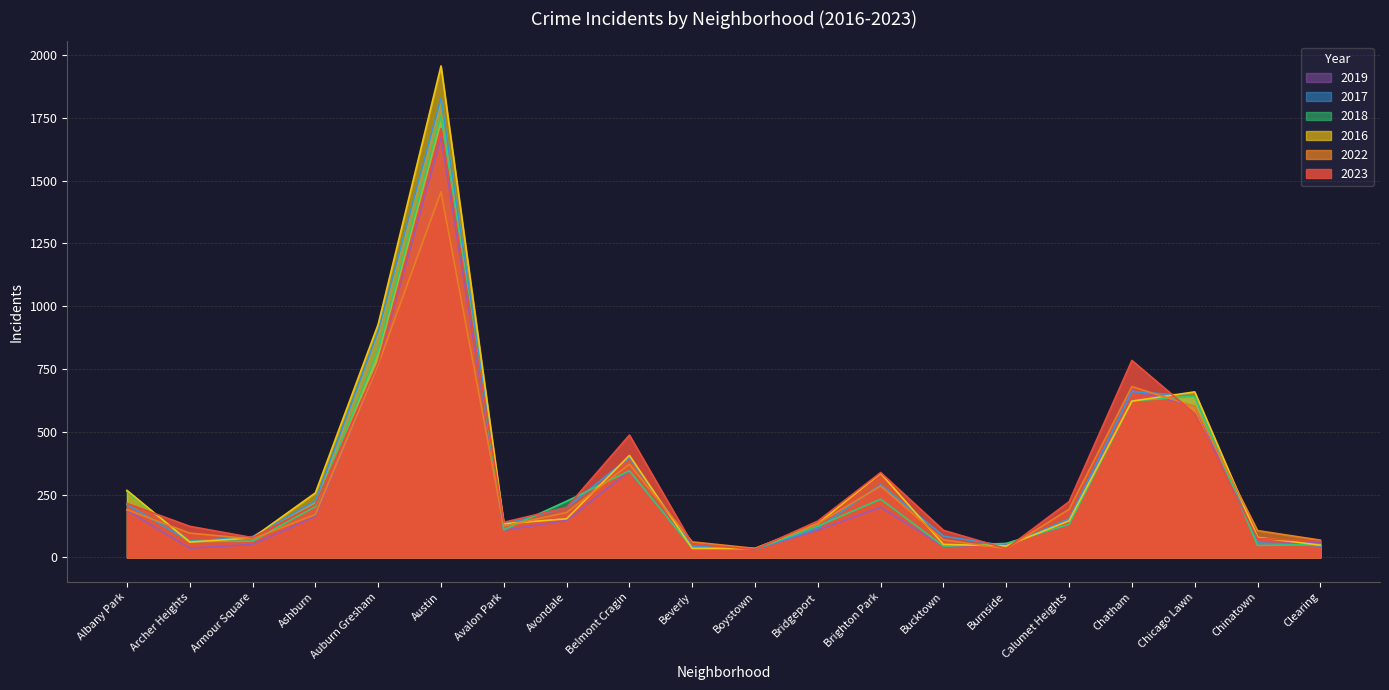

Between Bucktown and Austin, which is larger?

Austin